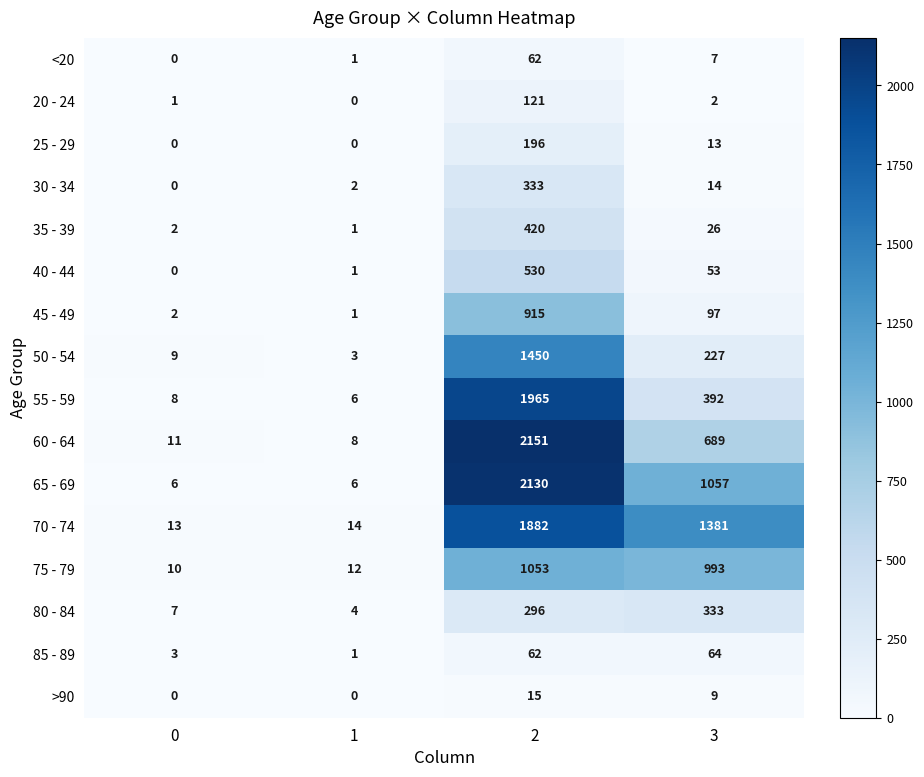

What is the greatest value displayed?

2151